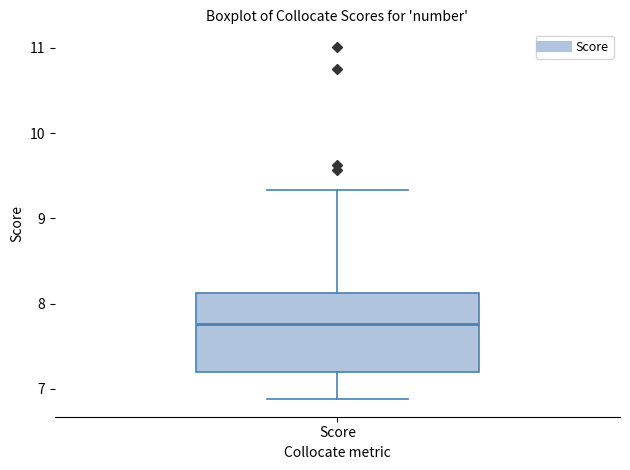

Where does the lower whisker of the box for Score end on the y-axis? The values are not printed on the chart, so give them approximately, as read against the axis.

6.9